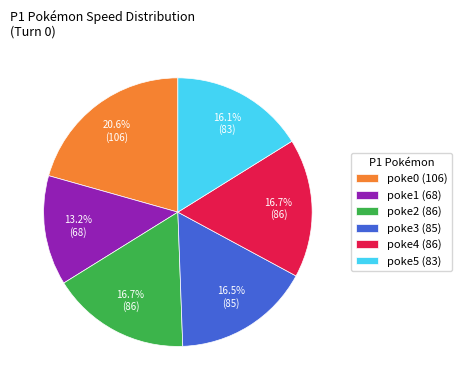

Does poke0 (106) represent more than half of the total?

No